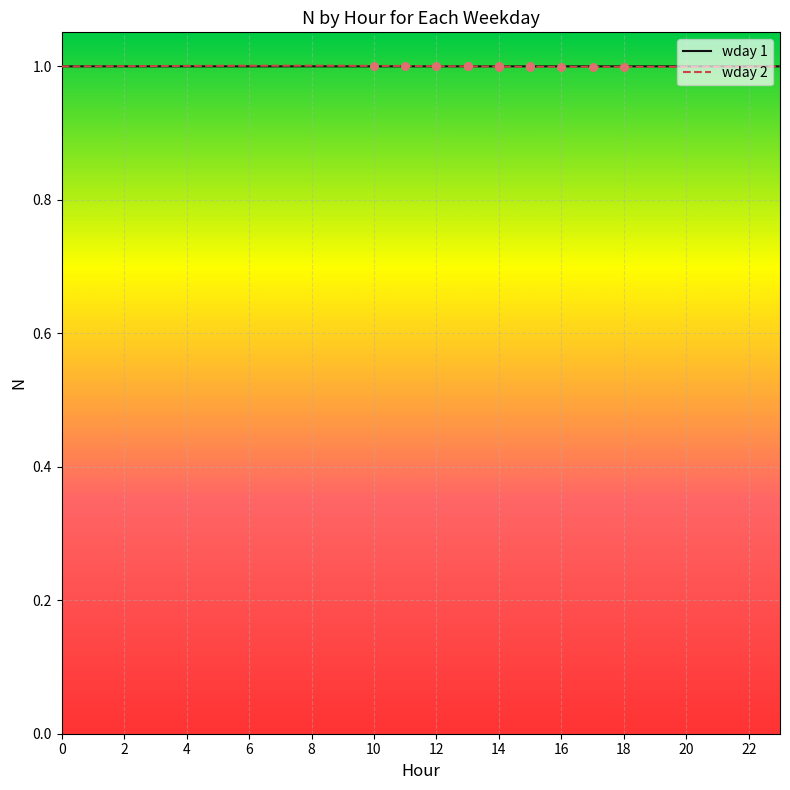

What is the lowest value of the wday 1 series?

1.0